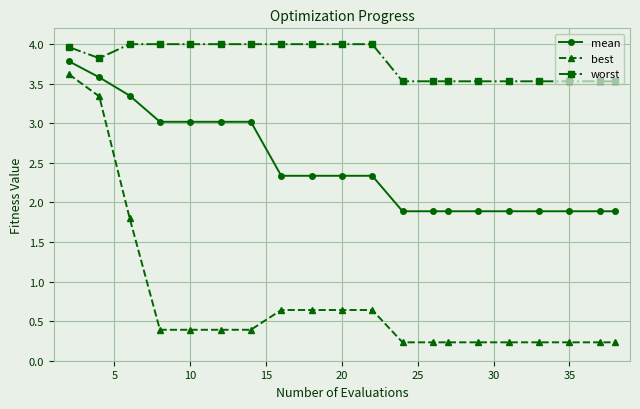

Which series has the widest spread of values?

best